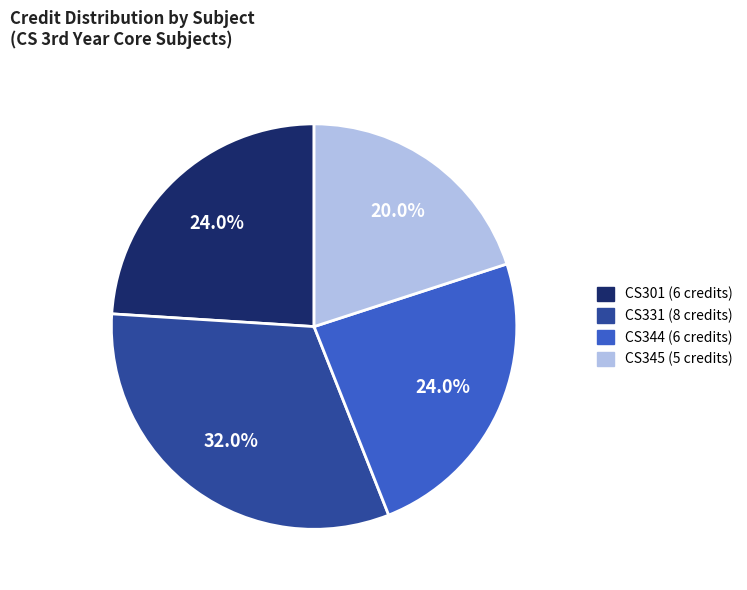

To the nearest percent, what is the difference between the largest and smallest slice percentages?

12%